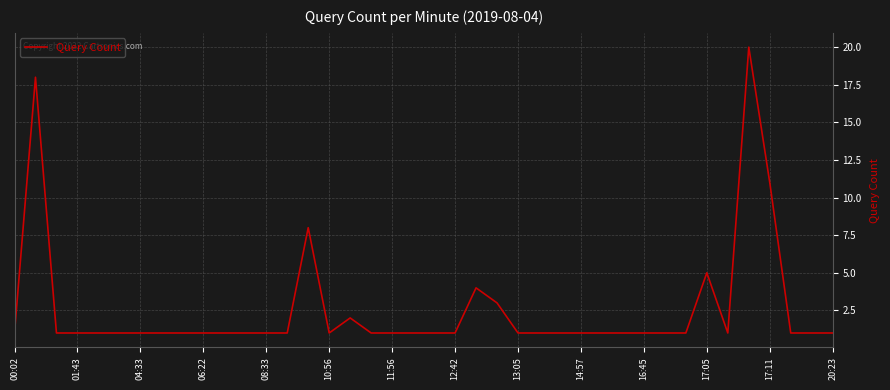

What is the greatest value displayed?

20